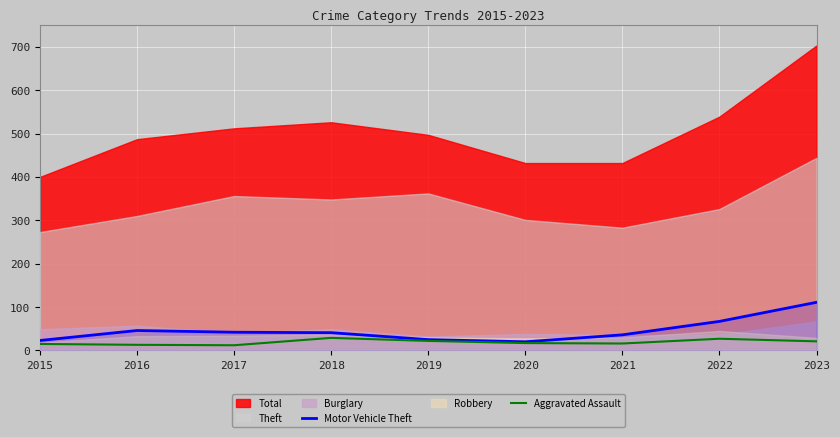

True or false: Aggravated Assault and Motor Vehicle Theft intersect in this chart.

False